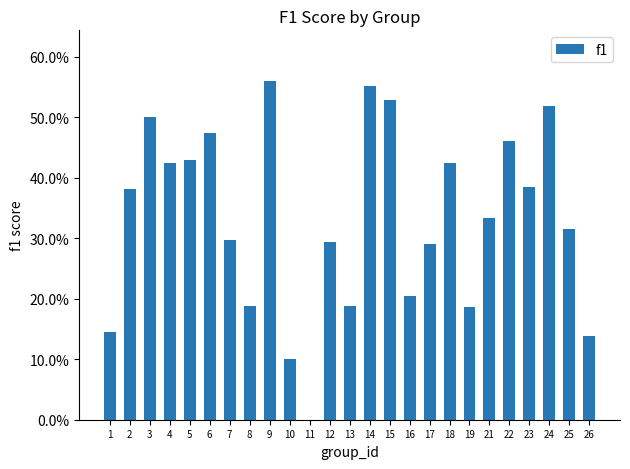

How many values are between 0 and 1?

25